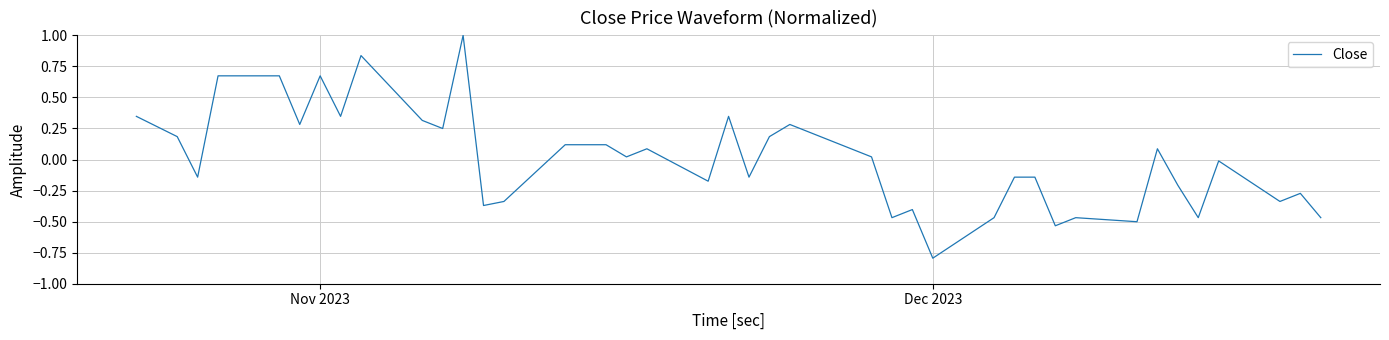

What is the difference between the maximum and minimum values?

1.8